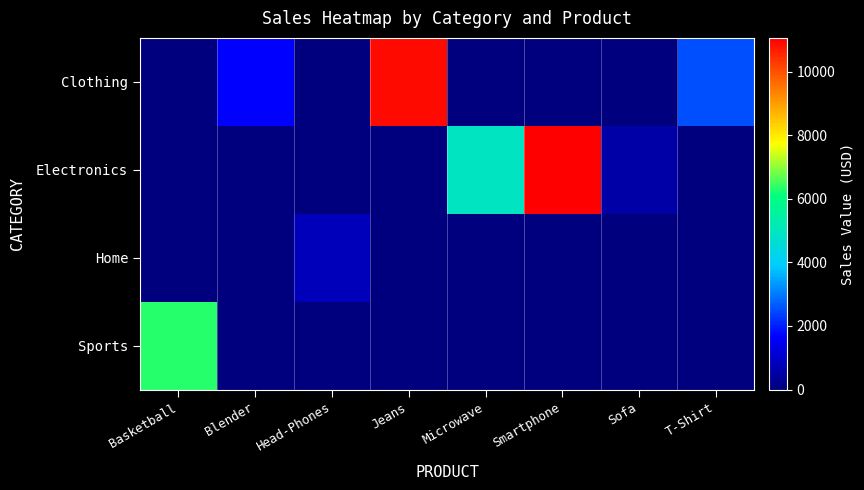

Reading left to right, extract all data points from this chart.

Clothing: Basketball=0.0	Blender=1659.0	Head-Phones=0.0	Jeans=10918.3	Microwave=0.0	Smartphone=0.0	Sofa=0.0	T-Shirt=2548.2
Electronics: Basketball=0.0	Blender=0.0	Head-Phones=0.0	Jeans=0.0	Microwave=4942.7	Smartphone=11057.3	Sofa=560.8	T-Shirt=0.0
Home: Basketball=0.0	Blender=0.0	Head-Phones=811.1	Jeans=0.0	Microwave=0.0	Smartphone=0.0	Sofa=0.0	T-Shirt=0.0
Sports: Basketball=6316.5	Blender=0.0	Head-Phones=0.0	Jeans=0.0	Microwave=0.0	Smartphone=0.0	Sofa=0.0	T-Shirt=0.0